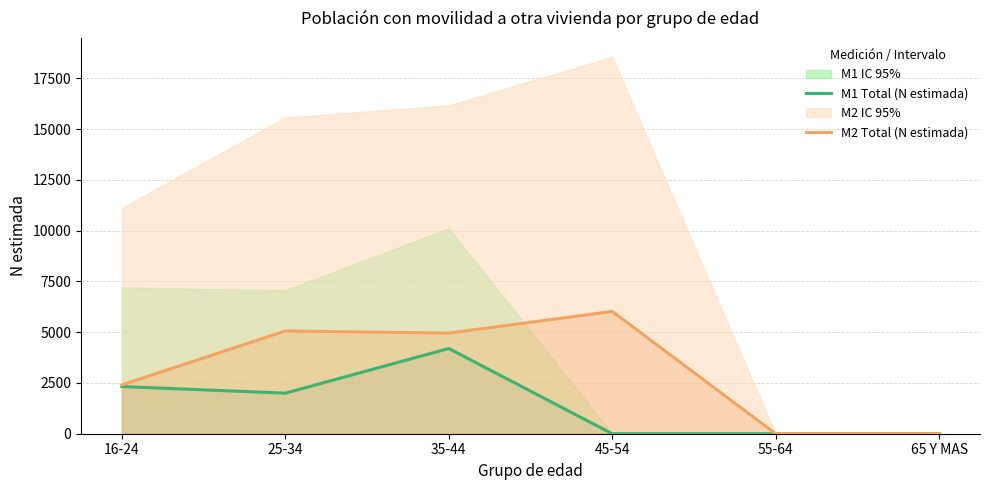

List the series in order of their peak value, lowest first.

M1 Total (N estimada), M2 Total (N estimada)